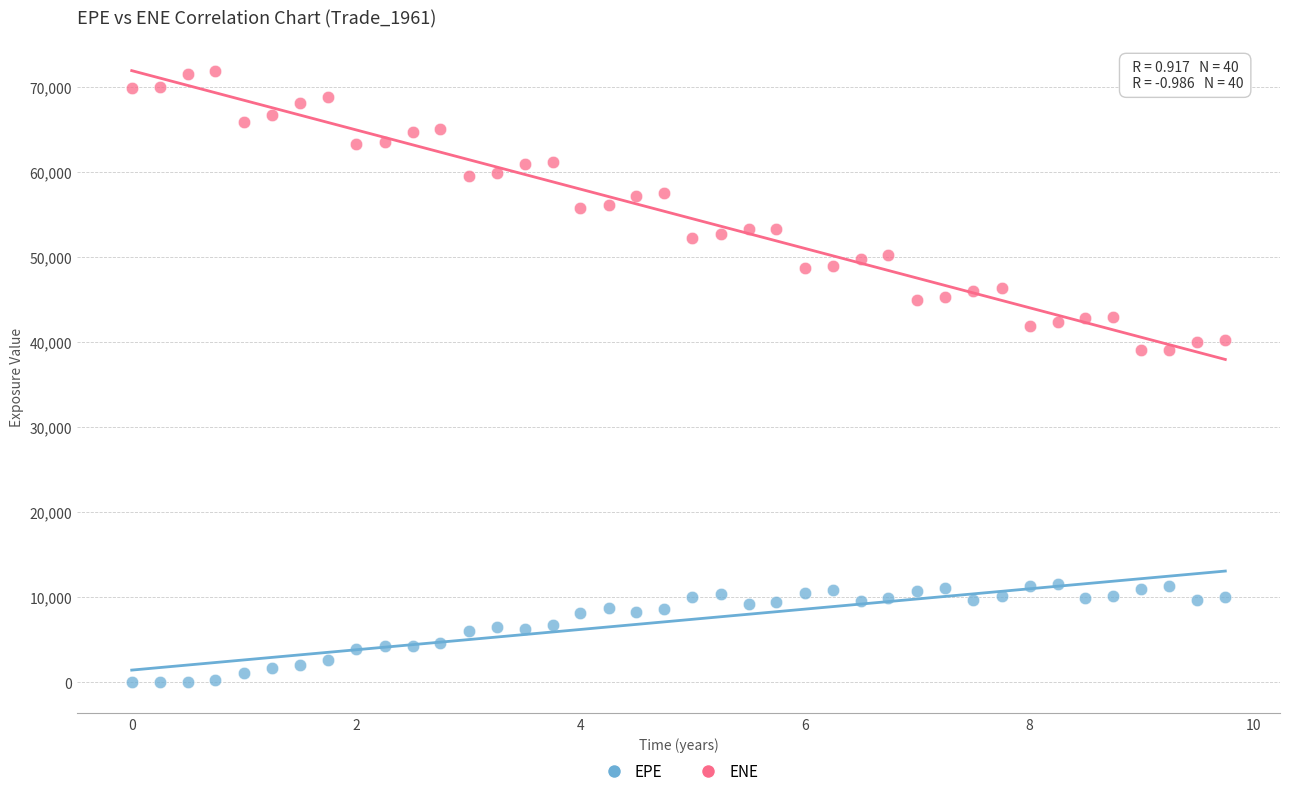

What are all the series names shown in the legend?

EPE, ENE